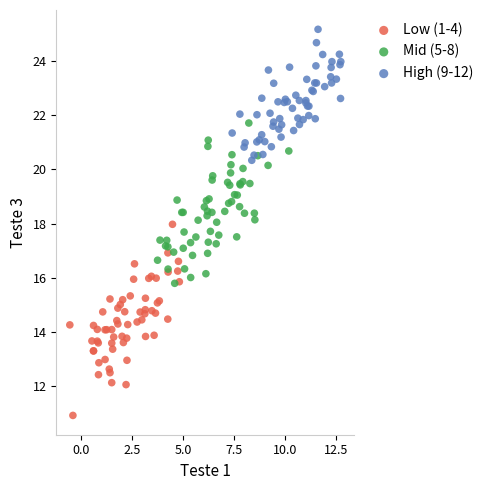

Which series contains the highest Y value?

High (9-12)